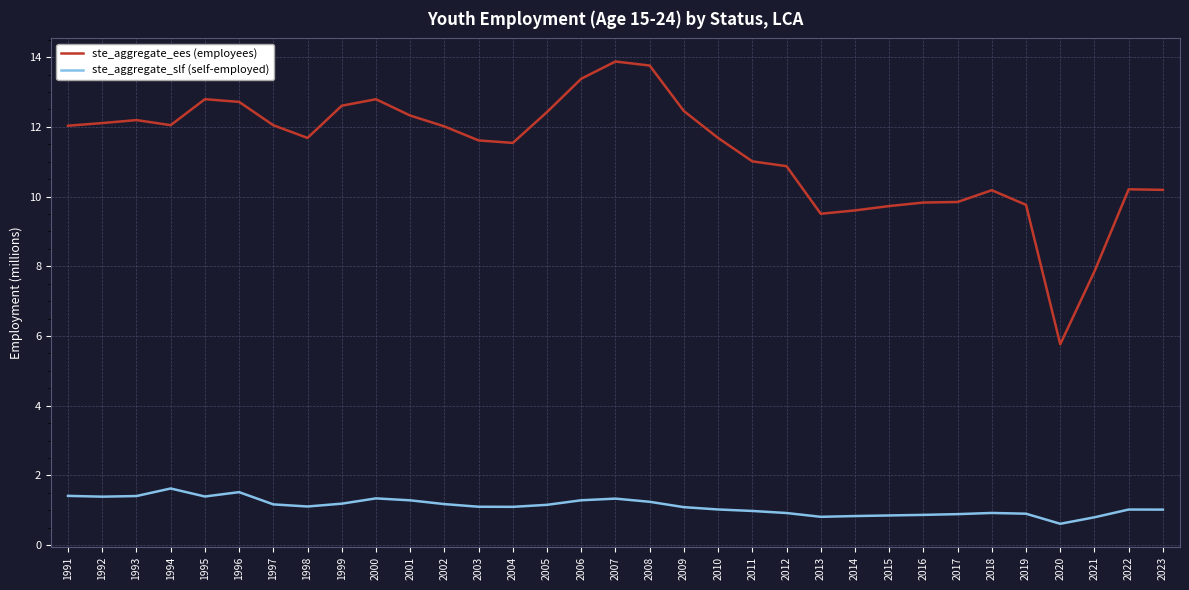

What are all the series names shown in the legend?

ste_aggregate_ees (employees), ste_aggregate_slf (self-employed)